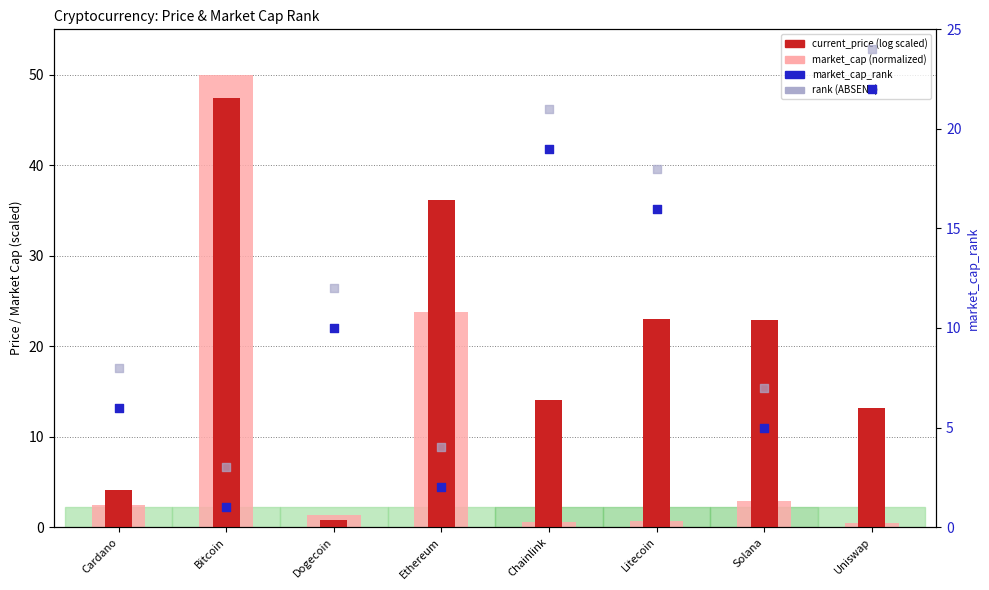

Is the value of market_cap (normalized) at Litecoin greater than the value of market_cap_rank at Ethereum?

No